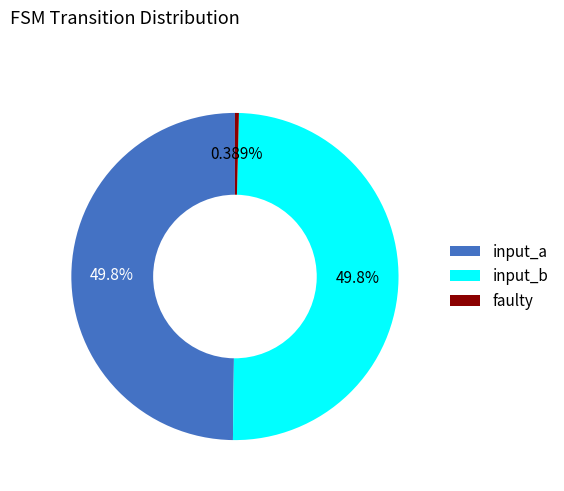

Is it true that input_b is 40% of the pie?

False